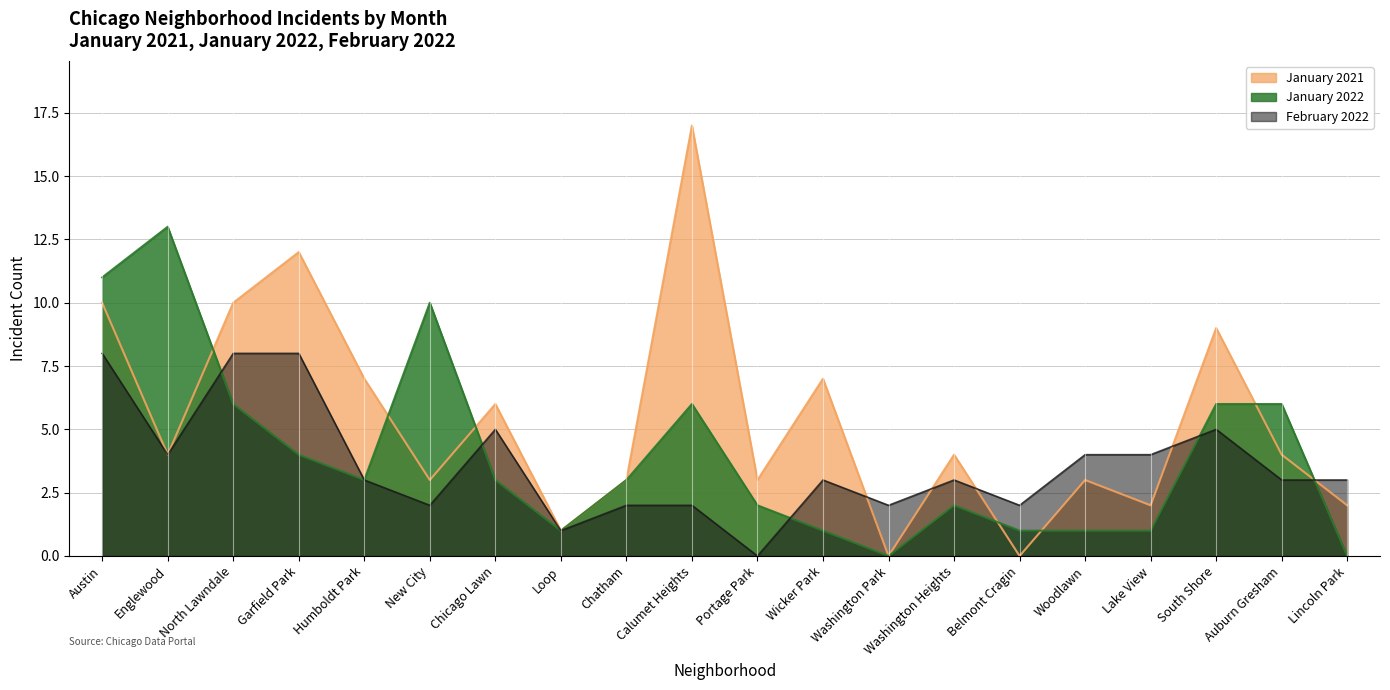

What is the sum of all January 2021 values?

107